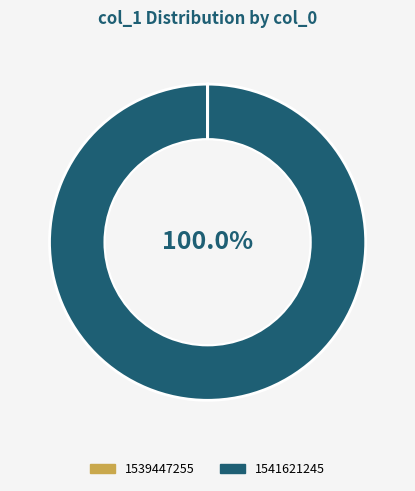

Which category has the biggest portion of the pie?

1541621245